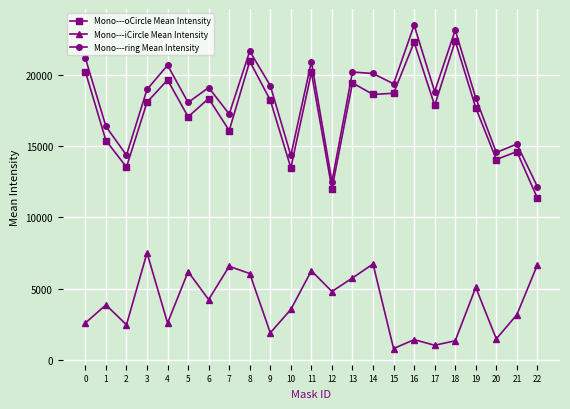

True or false: Mono---iCircle Mean Intensity has a value of 2580.9 at 4.

True